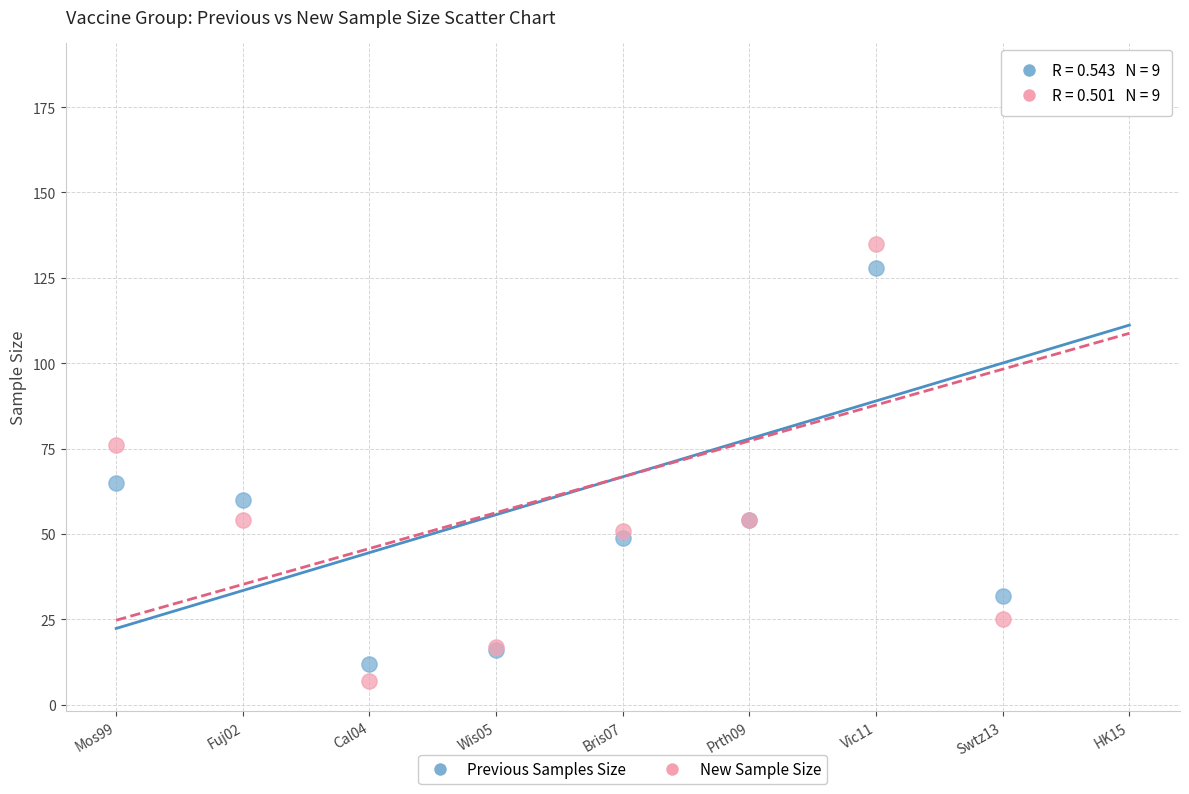

What is the X range (max minus min) for the scatter plot?

8